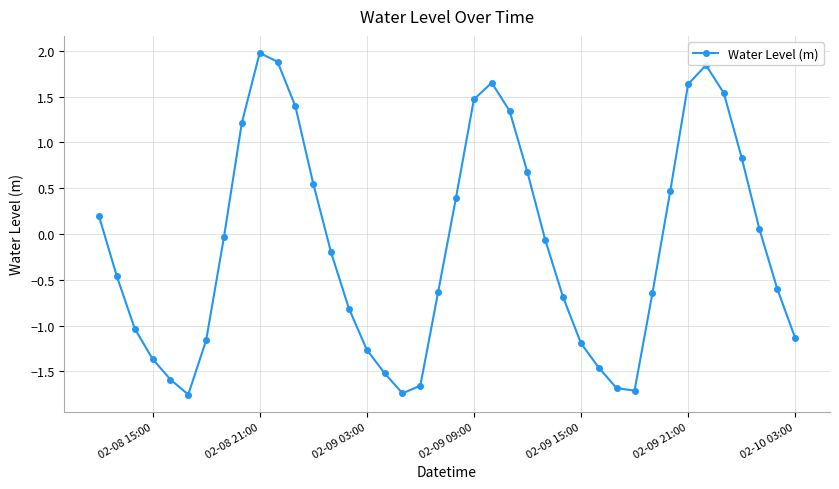

What is the difference between the maximum and minimum values?

3.7